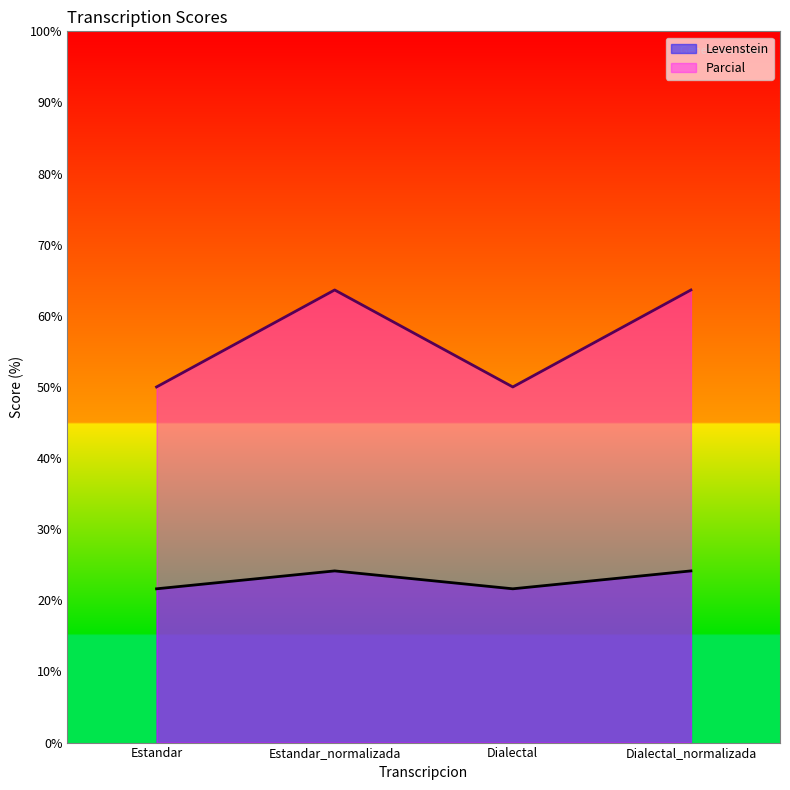

What is the smallest value displayed?

21.6